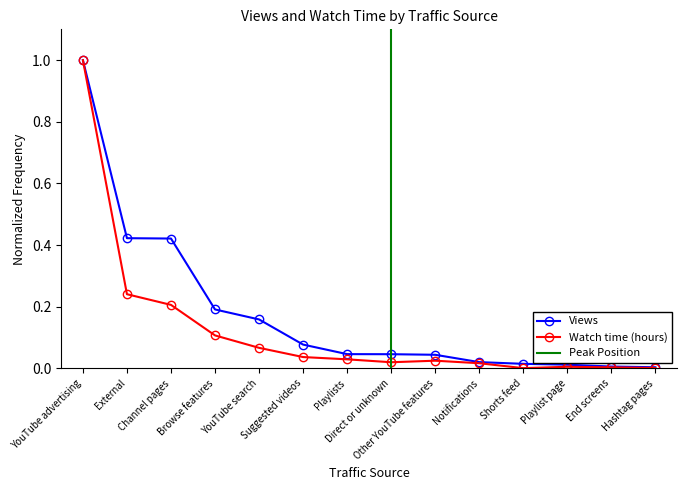

Reading left to right, transcribe all the data shown in this chart.

Views: YouTube advertising=1.0	External=0.4	Channel pages=0.4	Browse features=0.2	YouTube search=0.2	Suggested videos=0.1	Playlists=0.0	Direct or unknown=0.0	Other YouTube features=0.0	Notifications=0.0	Shorts feed=0.0	Playlist page=0.0	End screens=0.0	Hashtag pages=0.0
Watch time (hours): YouTube advertising=1.0	External=0.2	Channel pages=0.2	Browse features=0.1	YouTube search=0.1	Suggested videos=0.0	Playlists=0.0	Direct or unknown=0.0	Other YouTube features=0.0	Notifications=0.0	Shorts feed=0.0	Playlist page=0.0	End screens=0.0	Hashtag pages=0.0